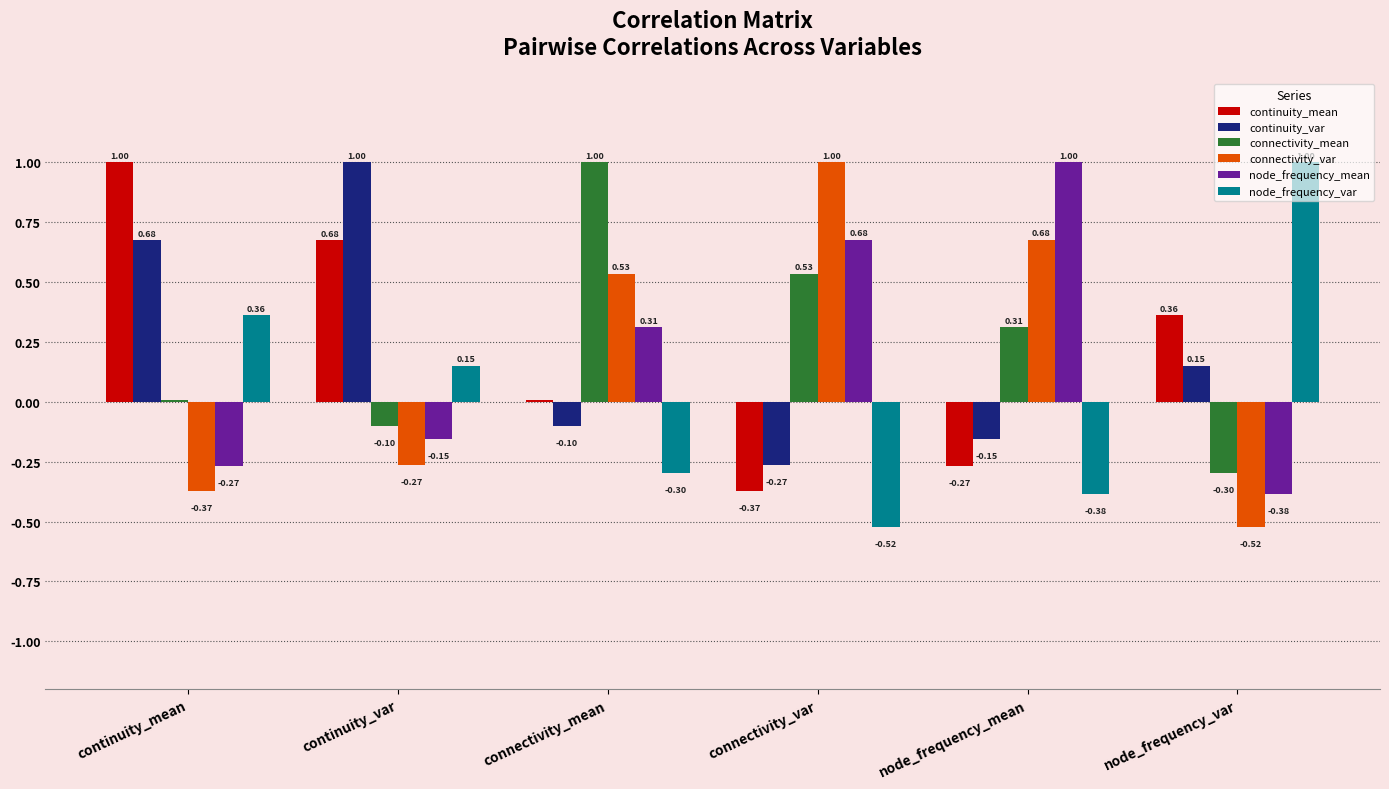

Where is connectivity_var nearest to the value 0?

continuity_var